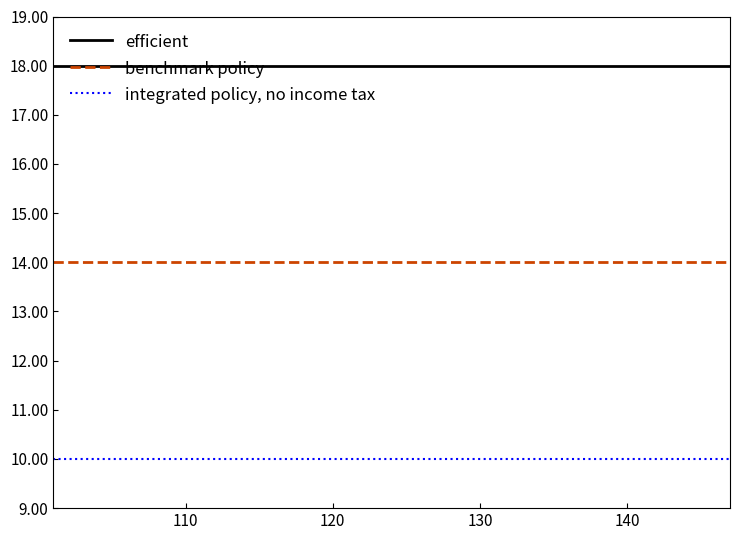

What is the highest value of the efficient series?

18